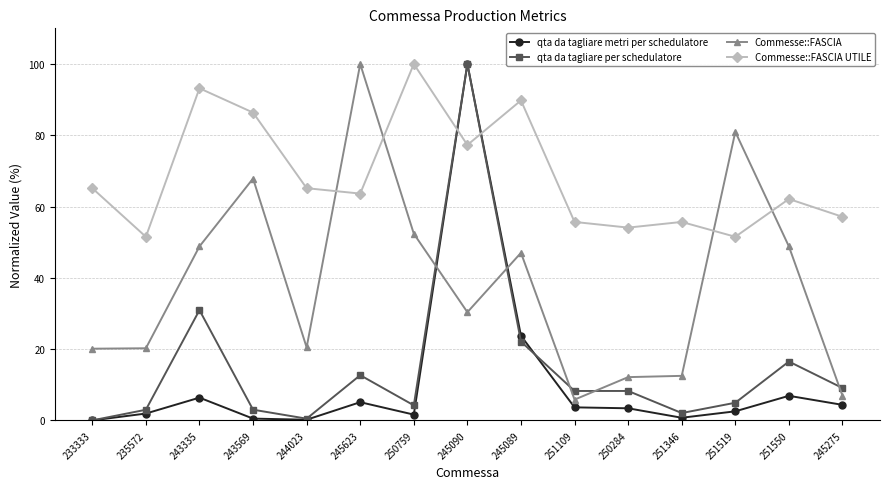

How many lines are shown in the chart?

4